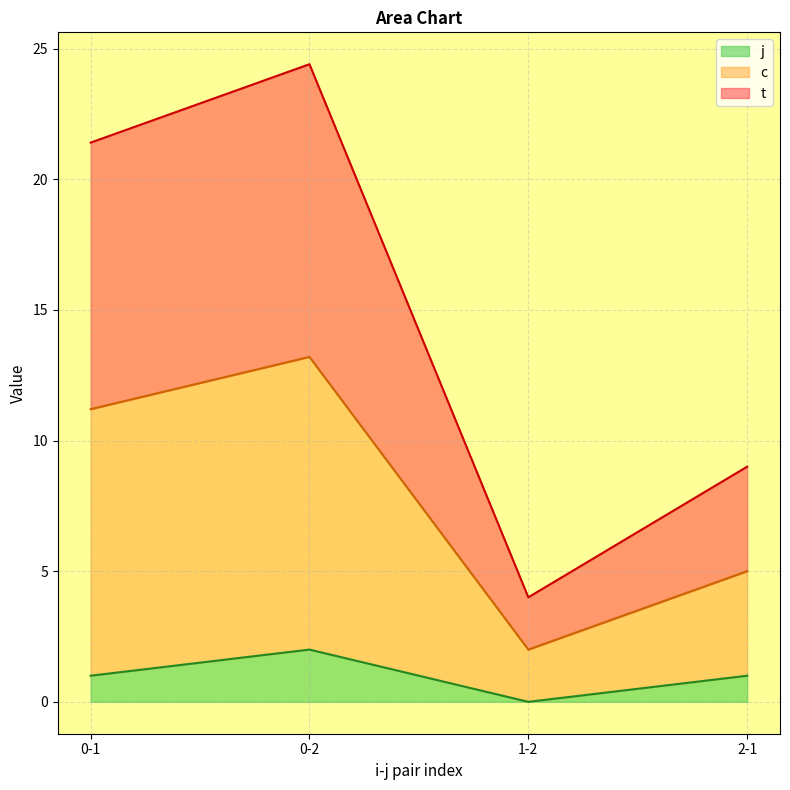

Does the chart display data point markers on the line(s)?

No